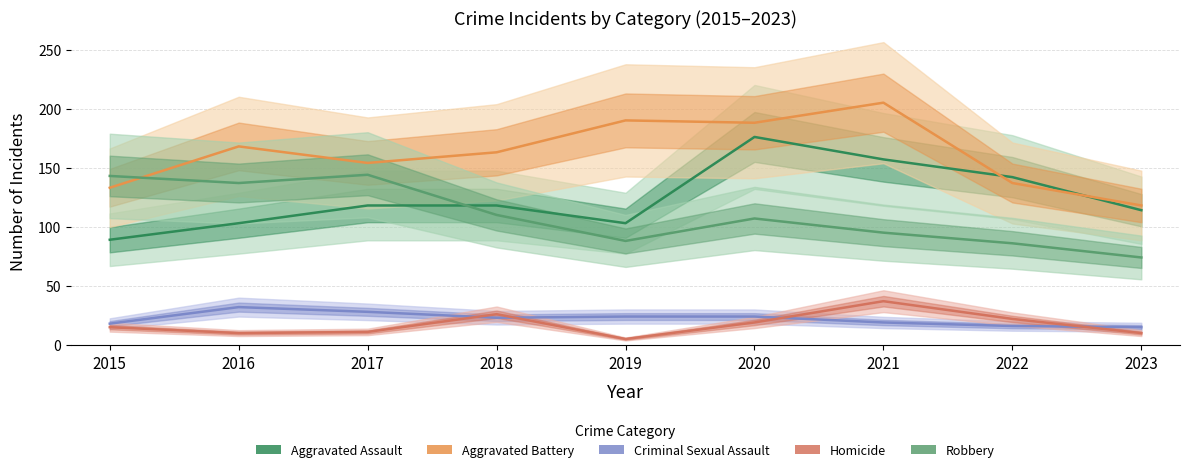

At 2023, list the series in order from largest to smallest.

Aggravated Battery, Aggravated Assault, Robbery, Criminal Sexual Assault, Homicide